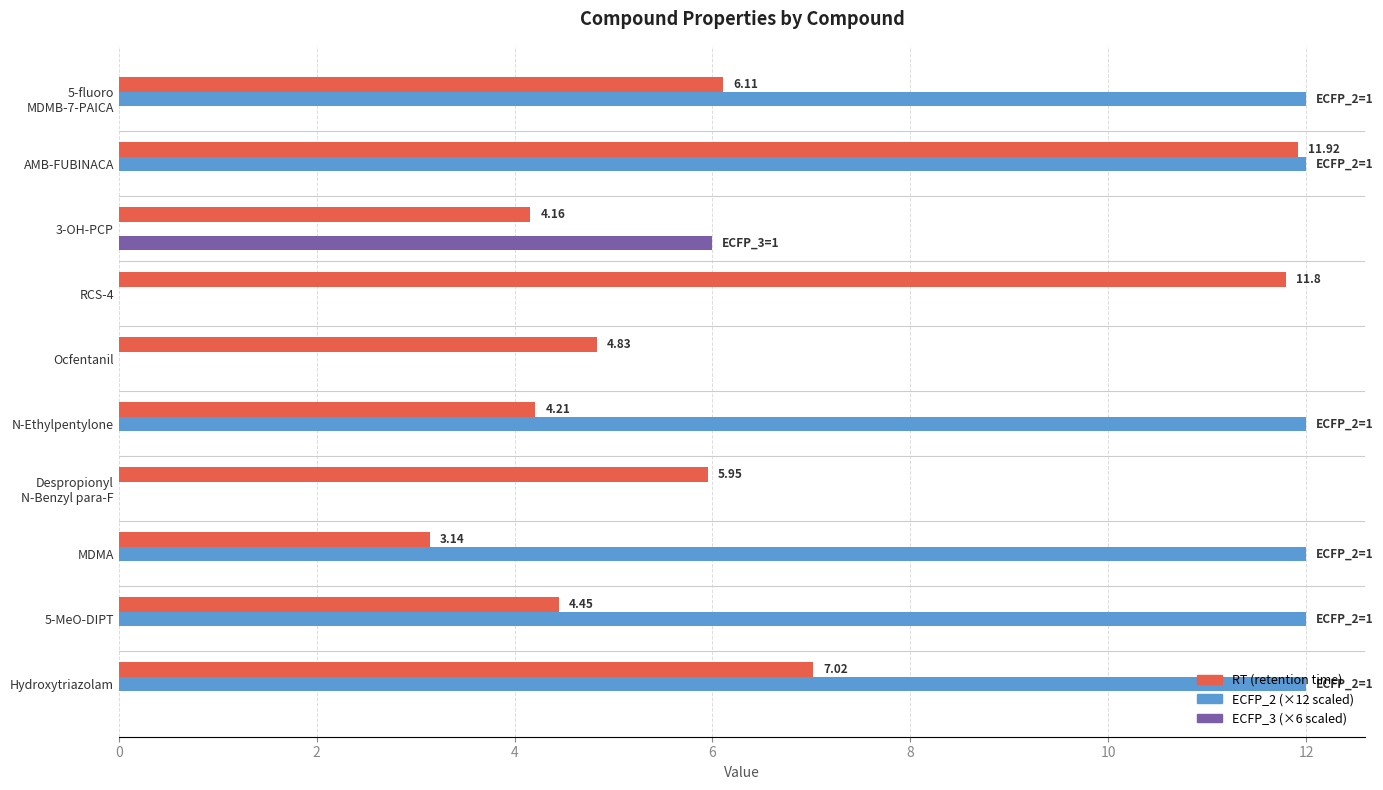

At which category is the sum across all series the highest?

AMB-FUBINACA